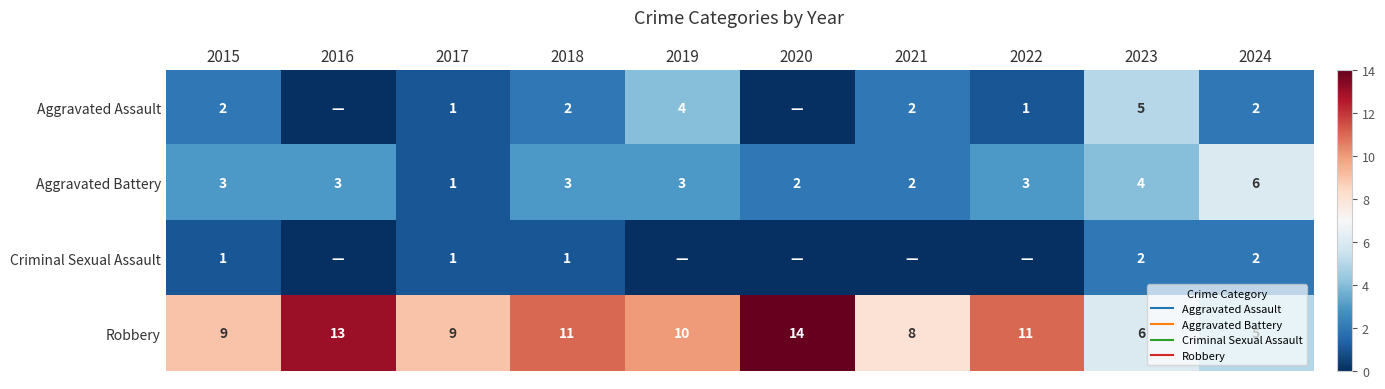

What is the minimum value for Robbery?

5